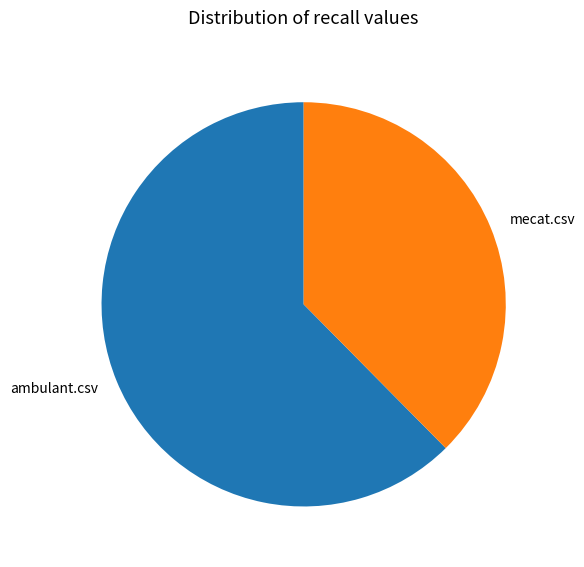

Do mecat.csv and ambulant.csv together represent more than half of the pie?

Yes